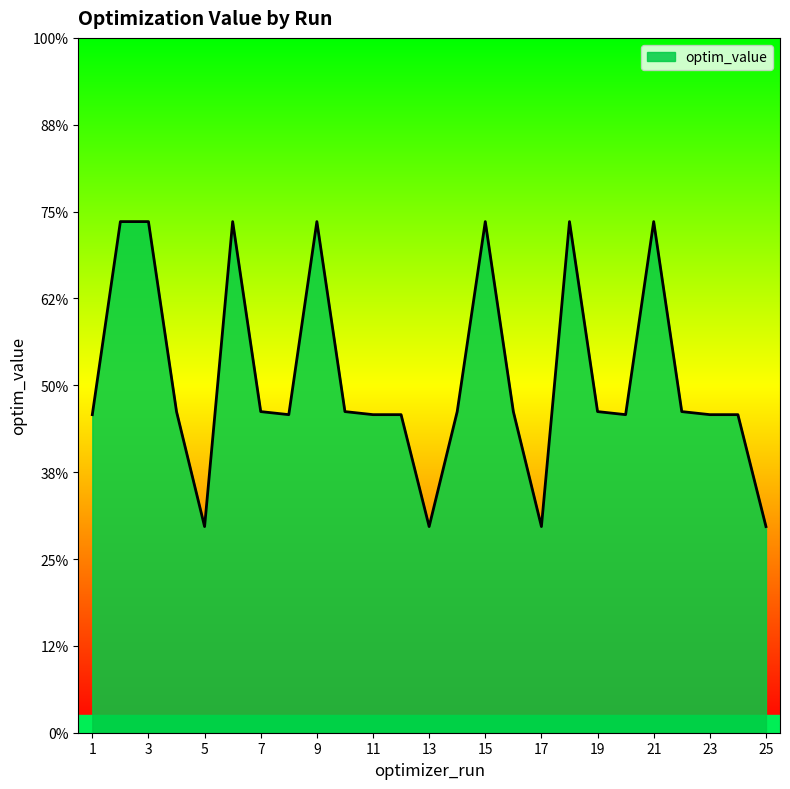

Does the chart display data point markers on the line(s)?

No